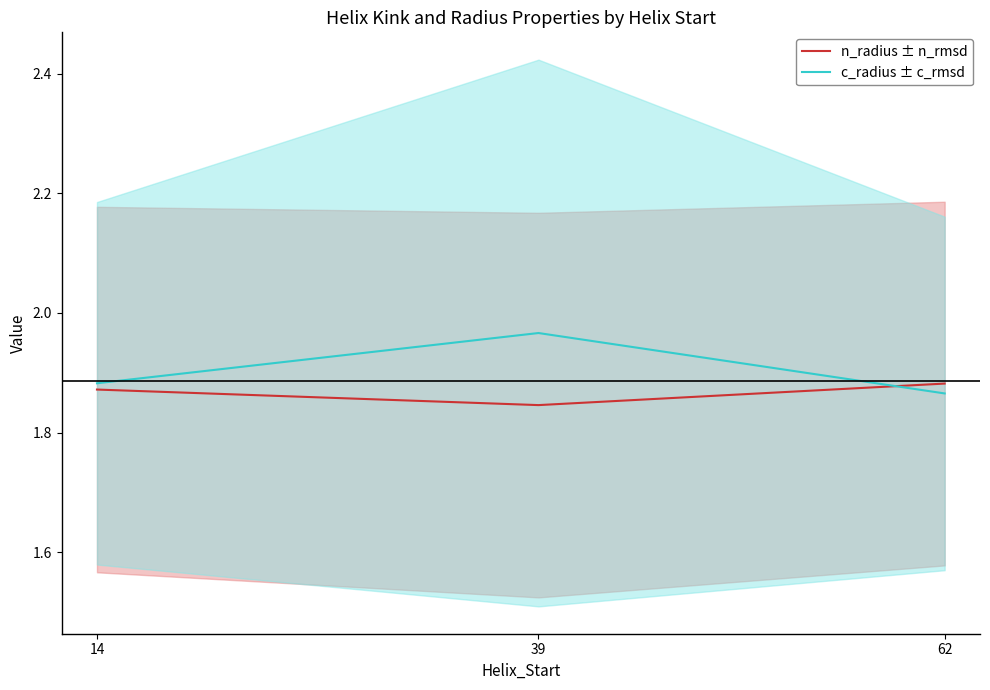

What is the minimum value for n_radius ± n_rmsd?

1.8